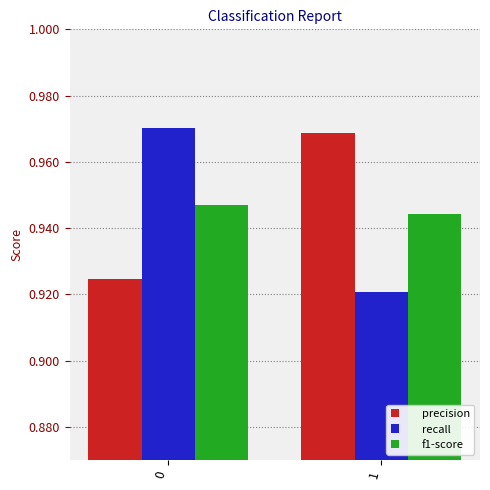

True or false: f1-score has a value of 0.2 at 1.

False